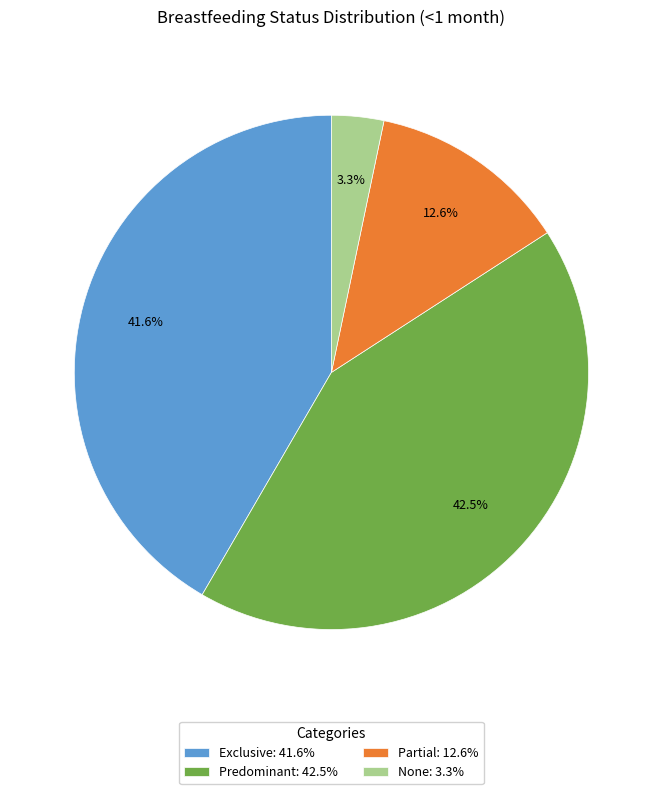

Is the sum of None and Partial greater than half?

No